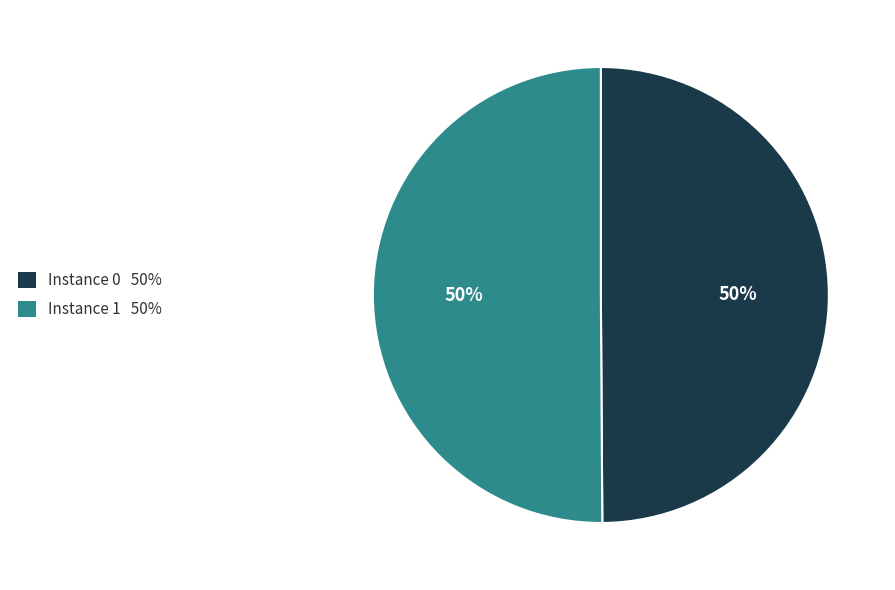

To the nearest percent, what is the average slice percentage?

50%